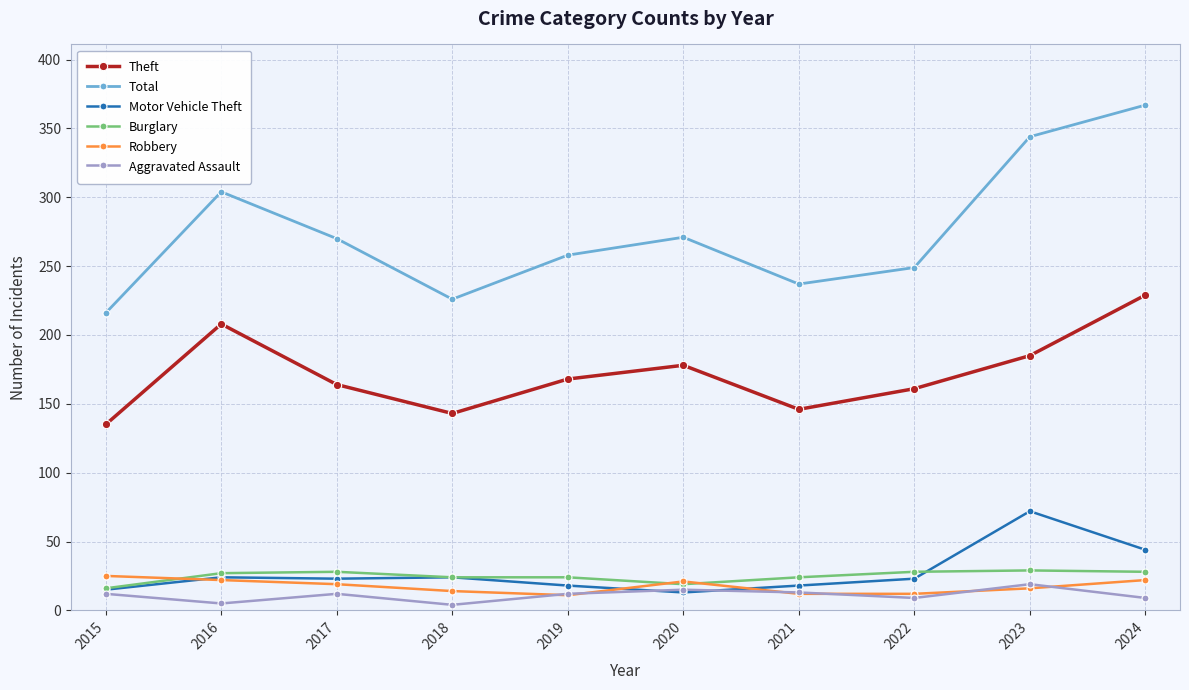

What is the sum of the Robbery values at 2020 and 2015?

46